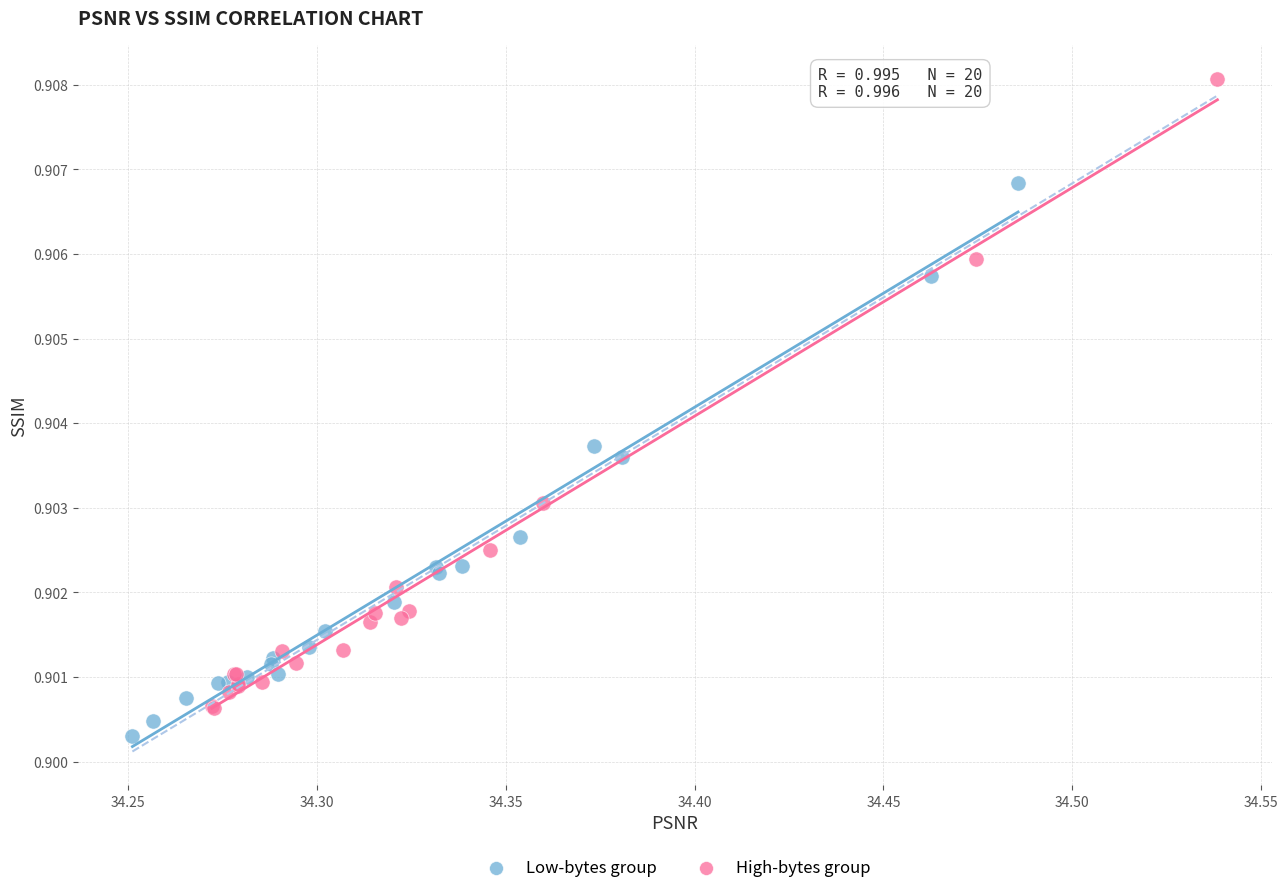

Which series has the widest spread of Y values?

High-bytes group